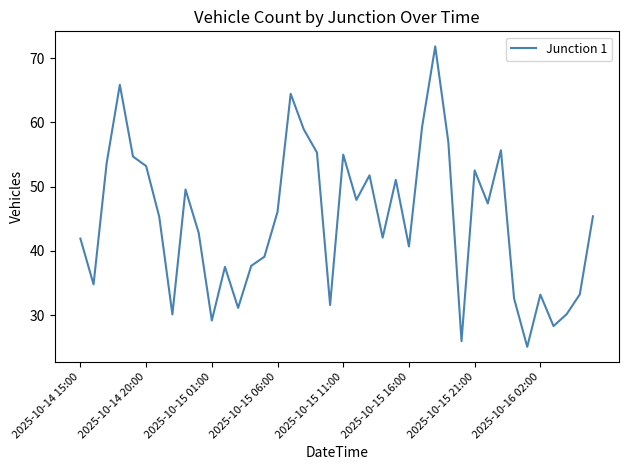

What is the maximum value shown in the chart?

71.8